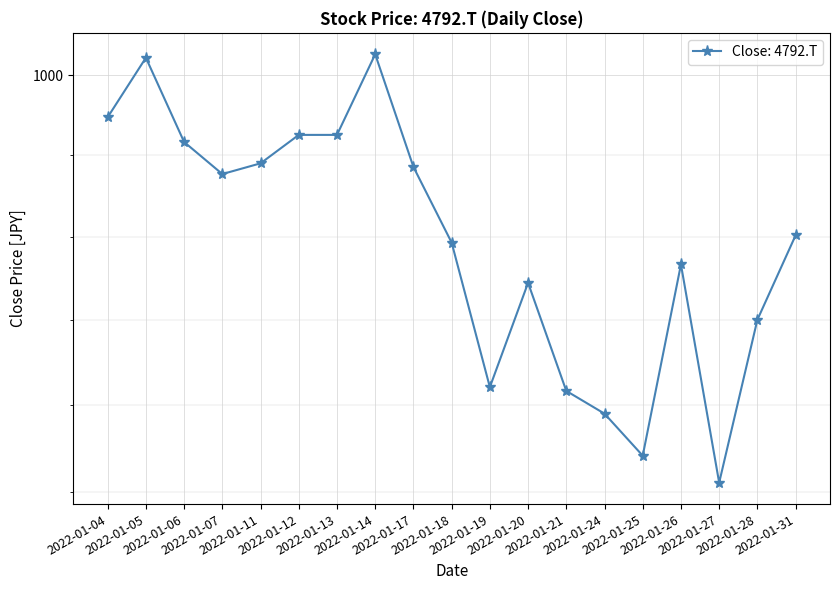

What is the change in value from 2022-01-18 to 2022-01-31?

+1.8